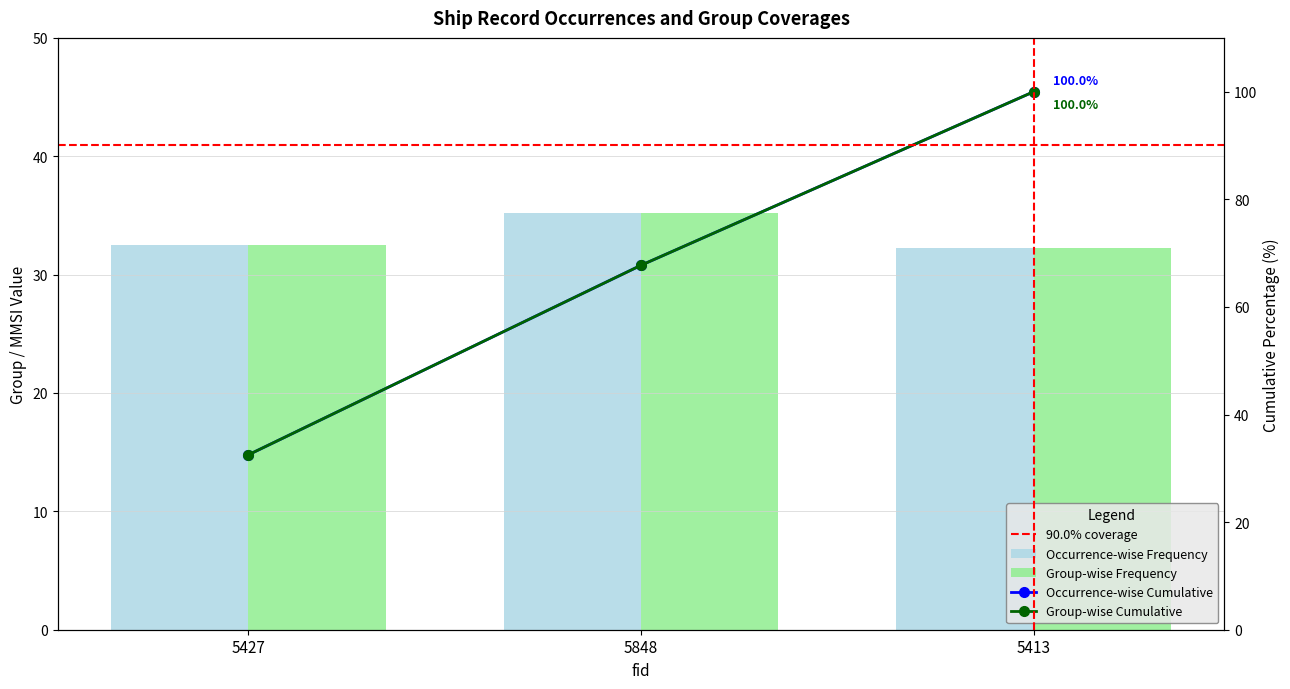

What is the highest value of the Occurrence-wise Frequency series?

35.2